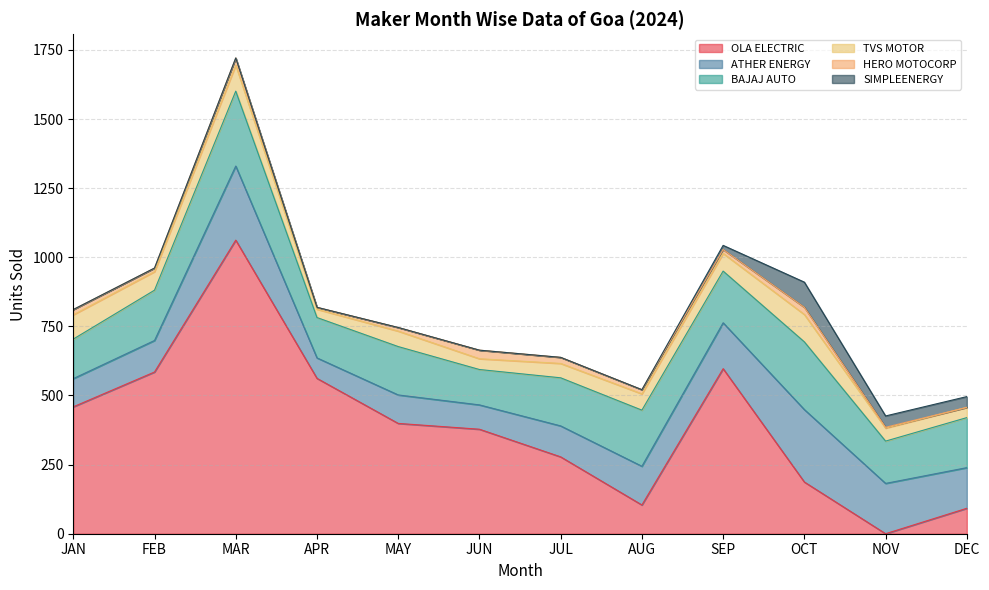

The ATHER ENERGY series shows 268 at MAR. True or false?

True